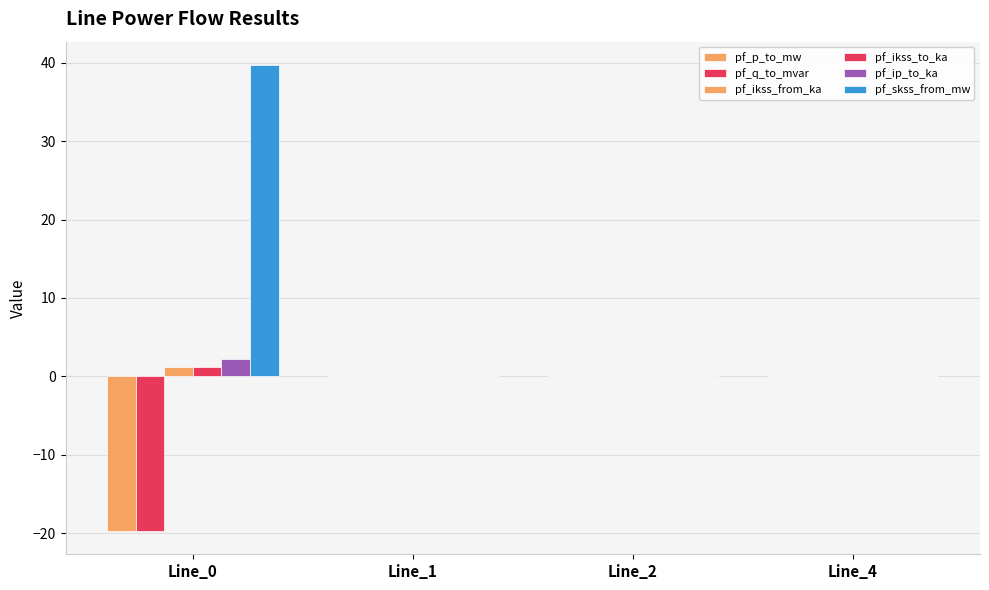

What is the sum of all pf_q_to_mvar values?

-19.7